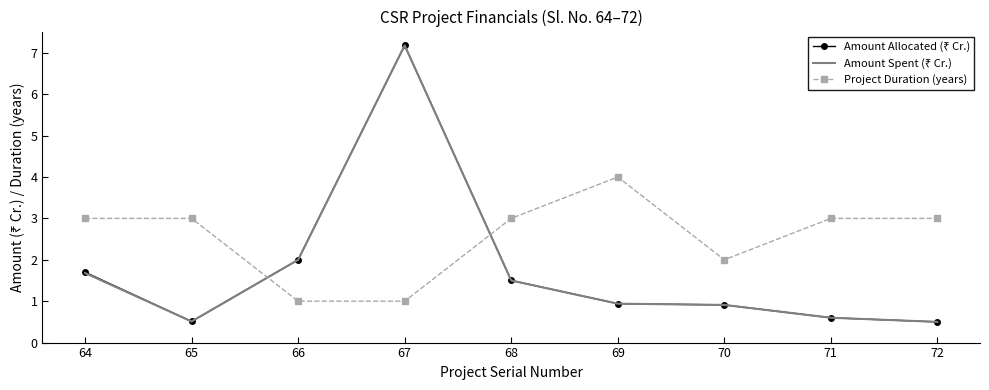

True or false: Project Duration (years) has a value of 4.0 at 69.

True